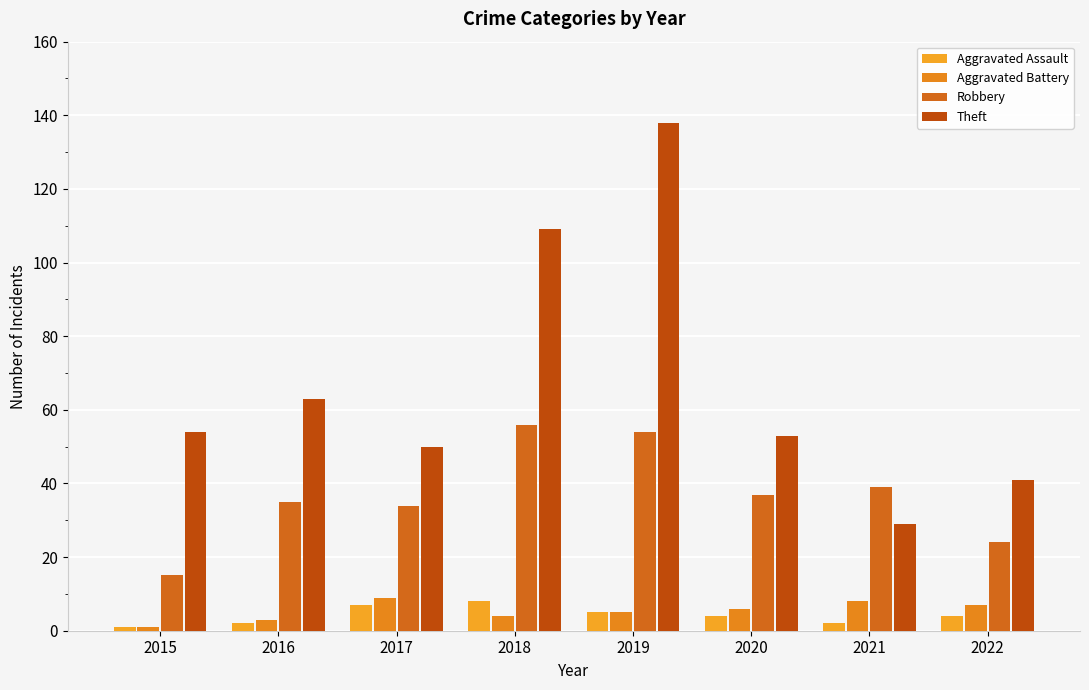

What is the total value across all series at 2020?

100